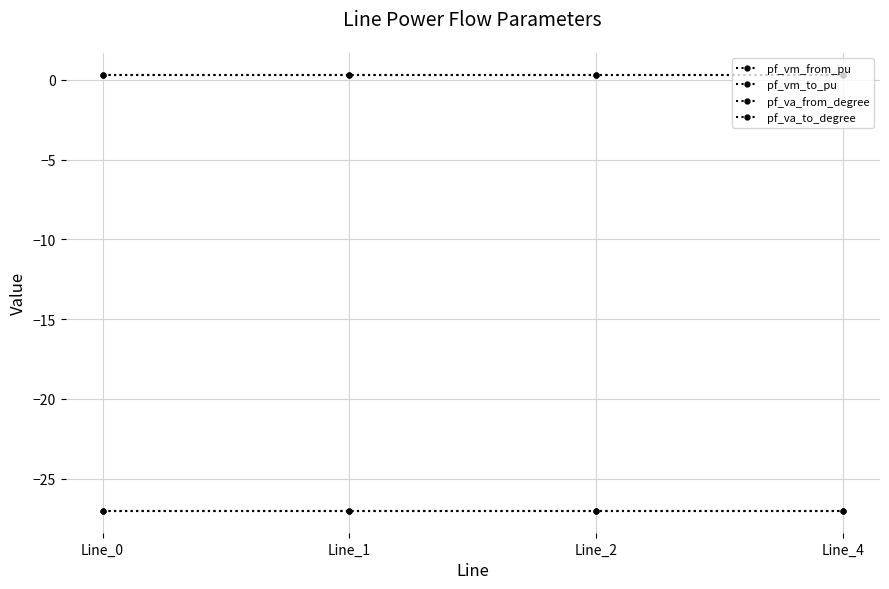

What is the value of the pf_vm_from_pu point at the 3rd from the left?

0.3